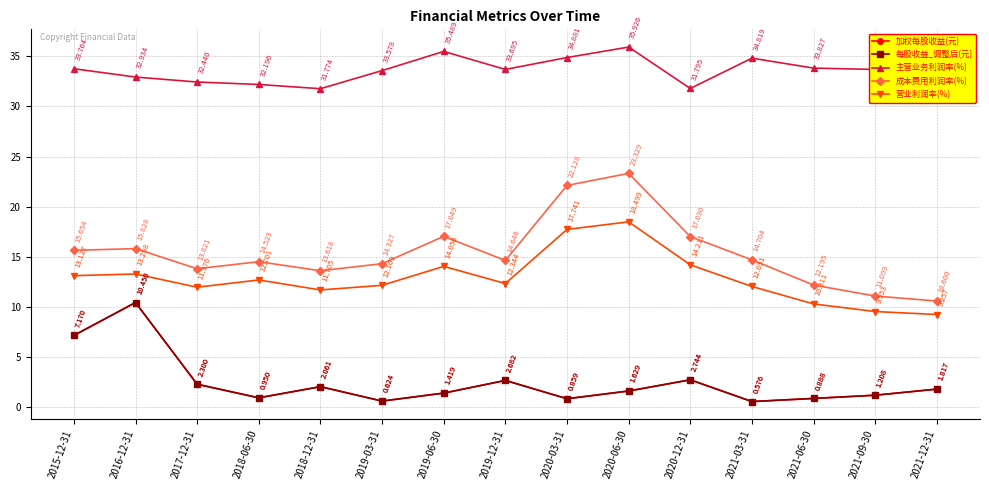

Does the chart have visible grid lines?

Yes